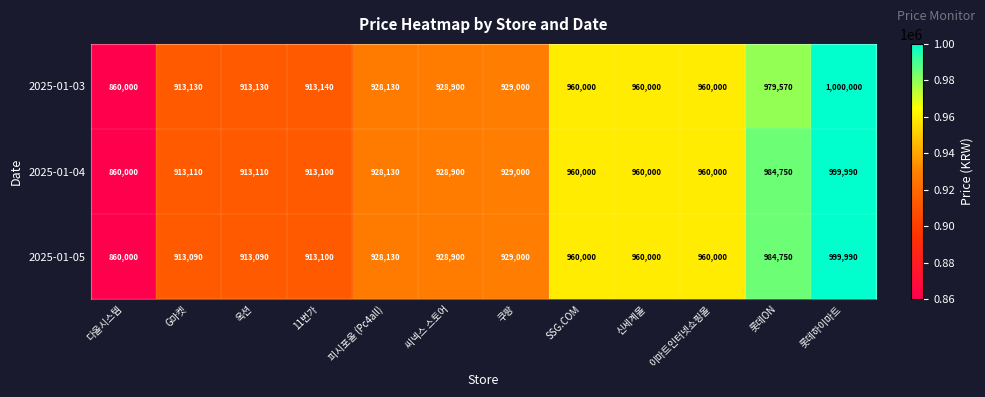

How many distinct data groups are displayed?

3